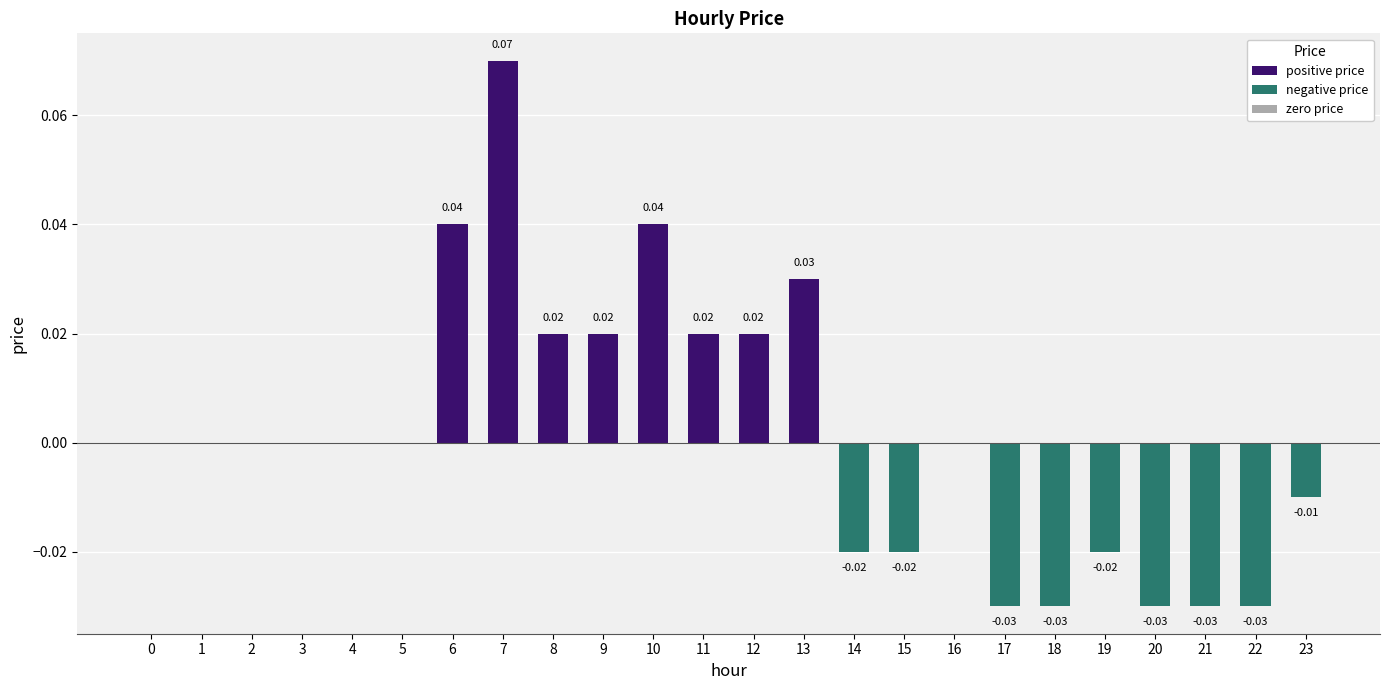

True or false: the data shows 0.0 at 3.

True